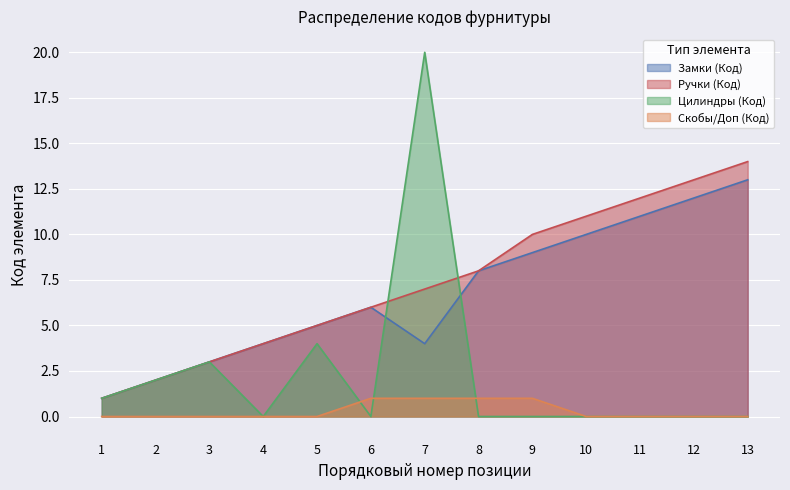

What is the difference between the maximum and minimum values in the Замки (Код) series?

12